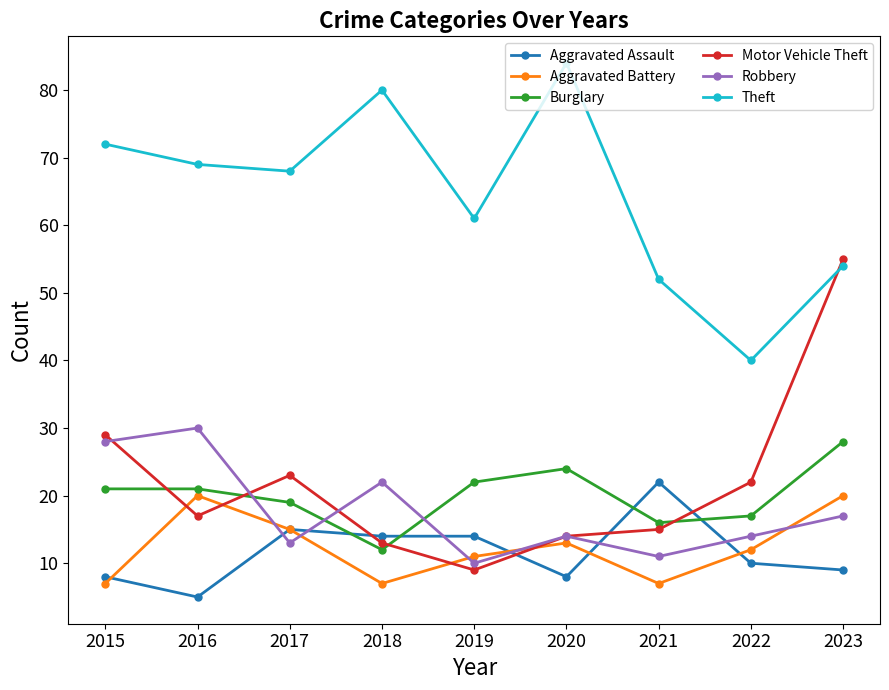

How many interior local peaks does the Motor Vehicle Theft series have?

1